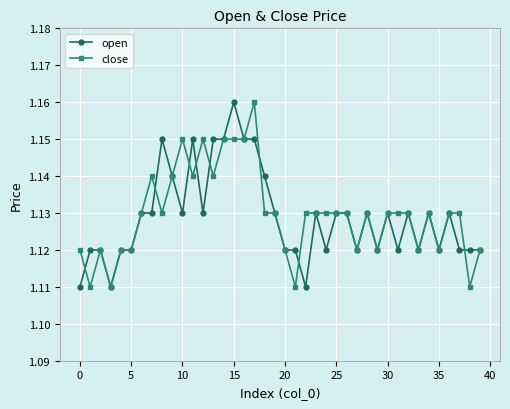

What are all the series names shown in the legend?

open, close